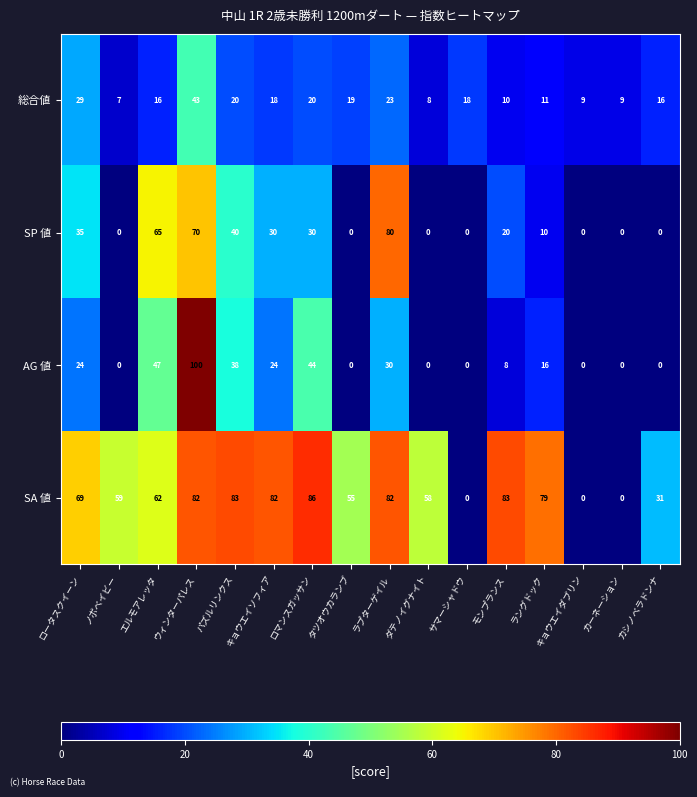

What value does the SP 値 series have at ロマンスガッサン?

30